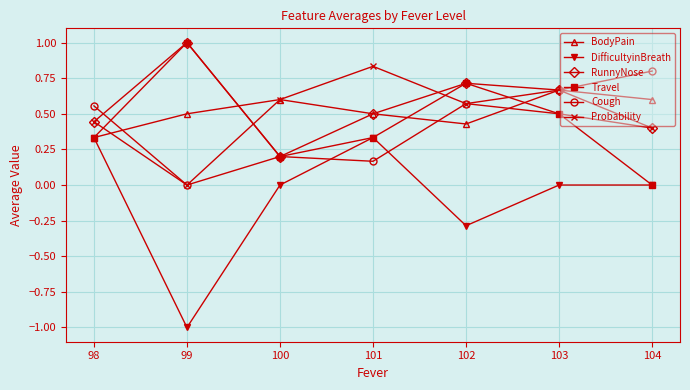

Which series has the widest spread of values?

DifficultyinBreath